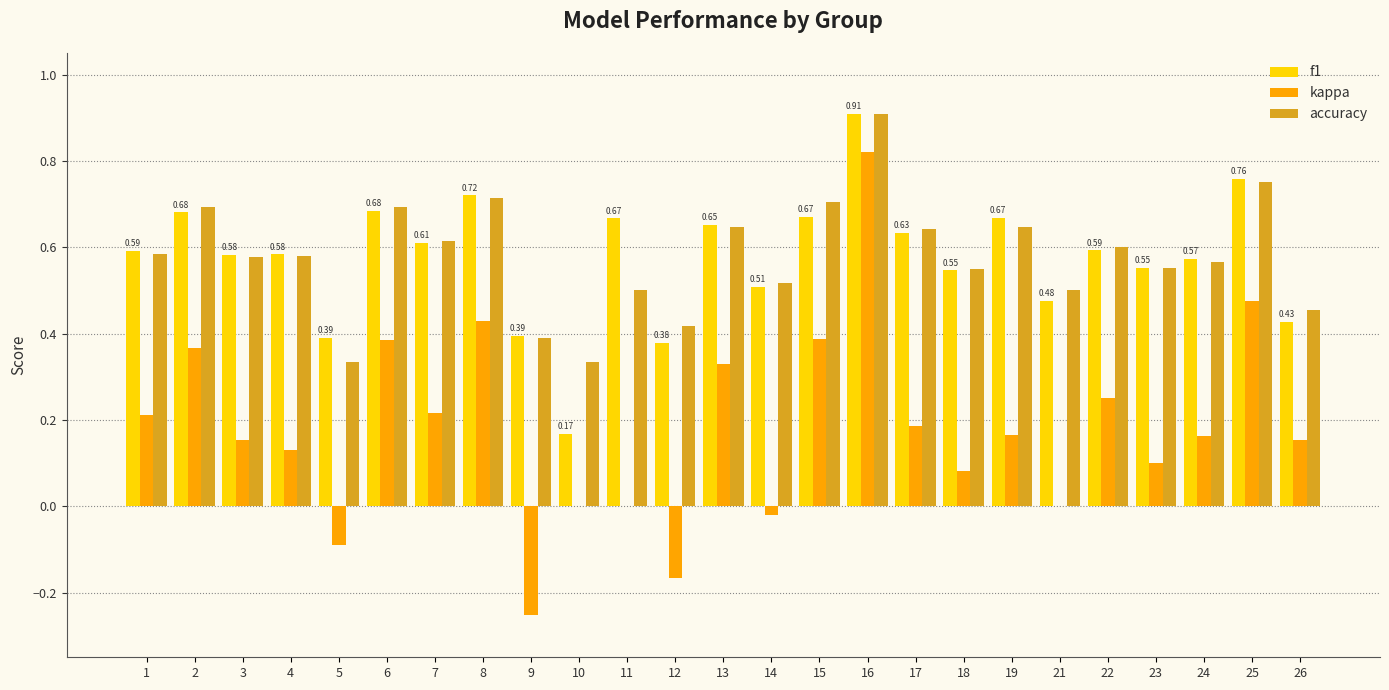

Is the value of f1 at 26 greater than the value of kappa at 17?

Yes